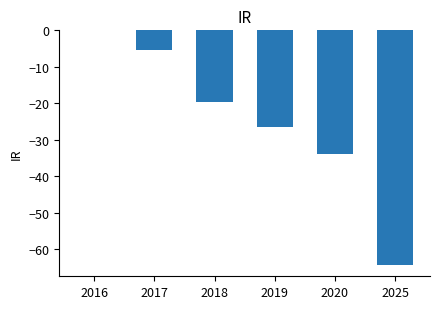

Is it true that the value at 2018 is -6.5?

False